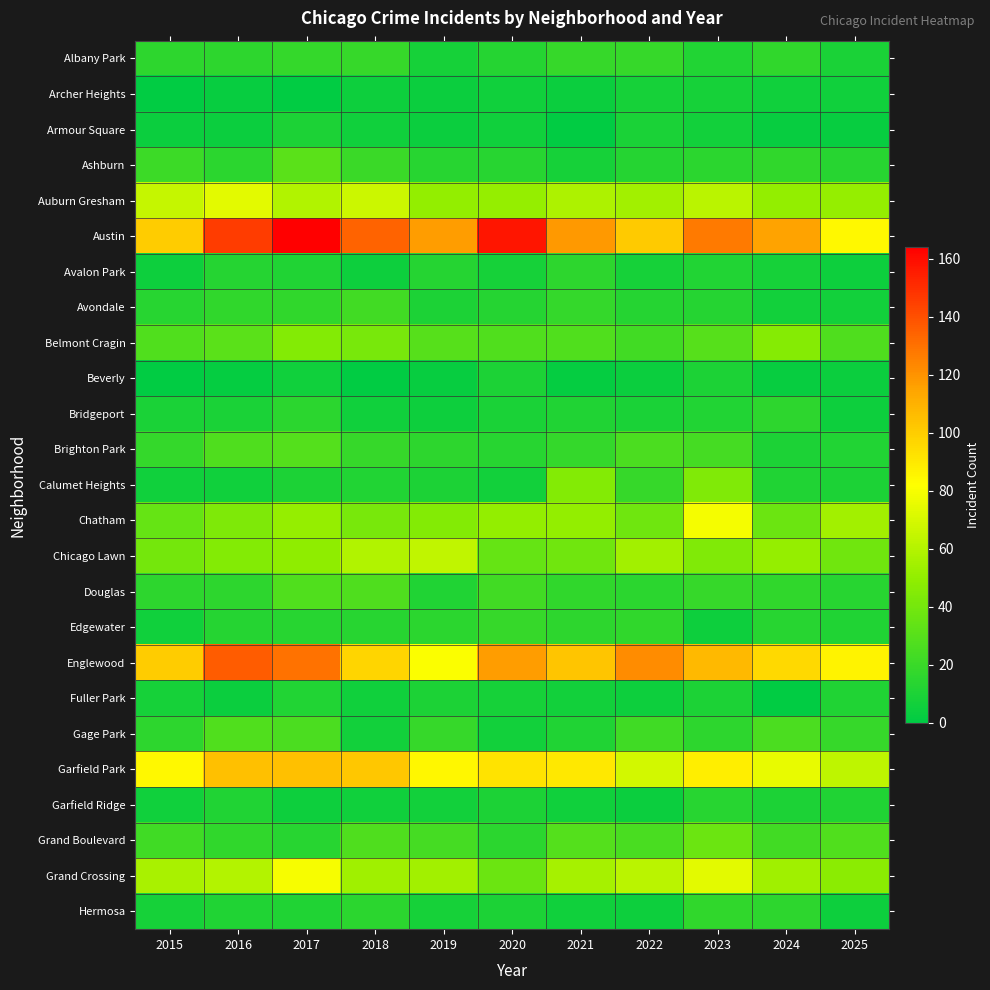

What is the greatest value displayed?

164